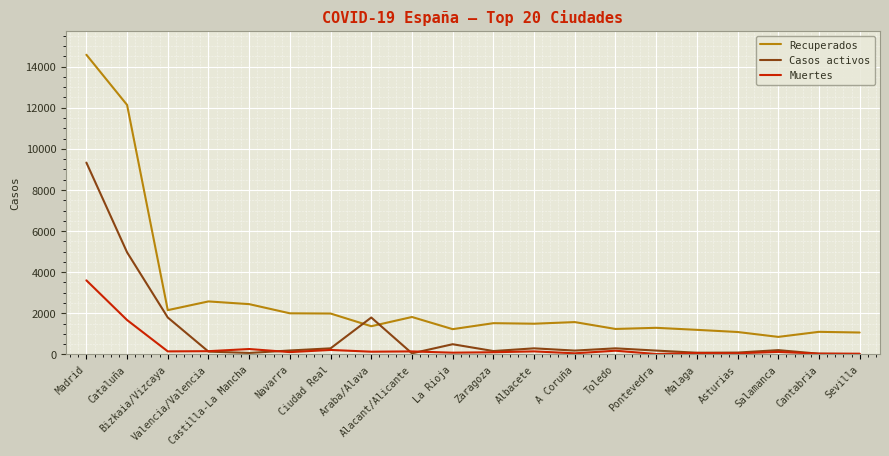

What is the spread (max minus min) of values at Alacant/Alicante?

1768